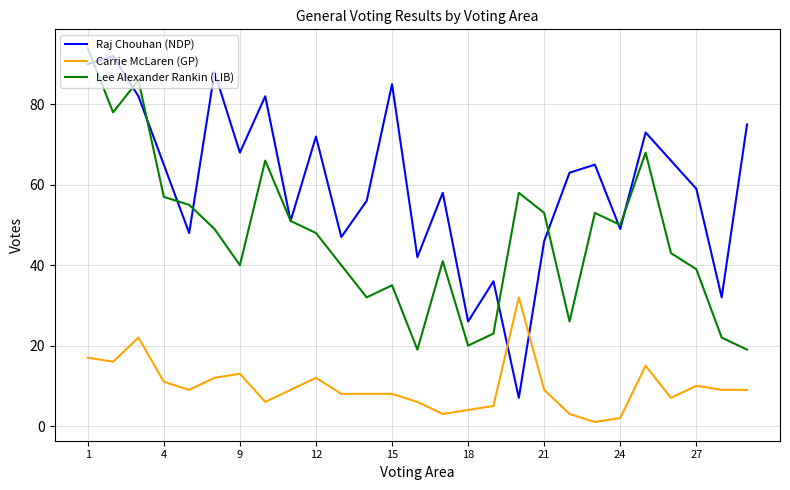

Which series has the largest total across all categories?

Raj Chouhan (NDP)